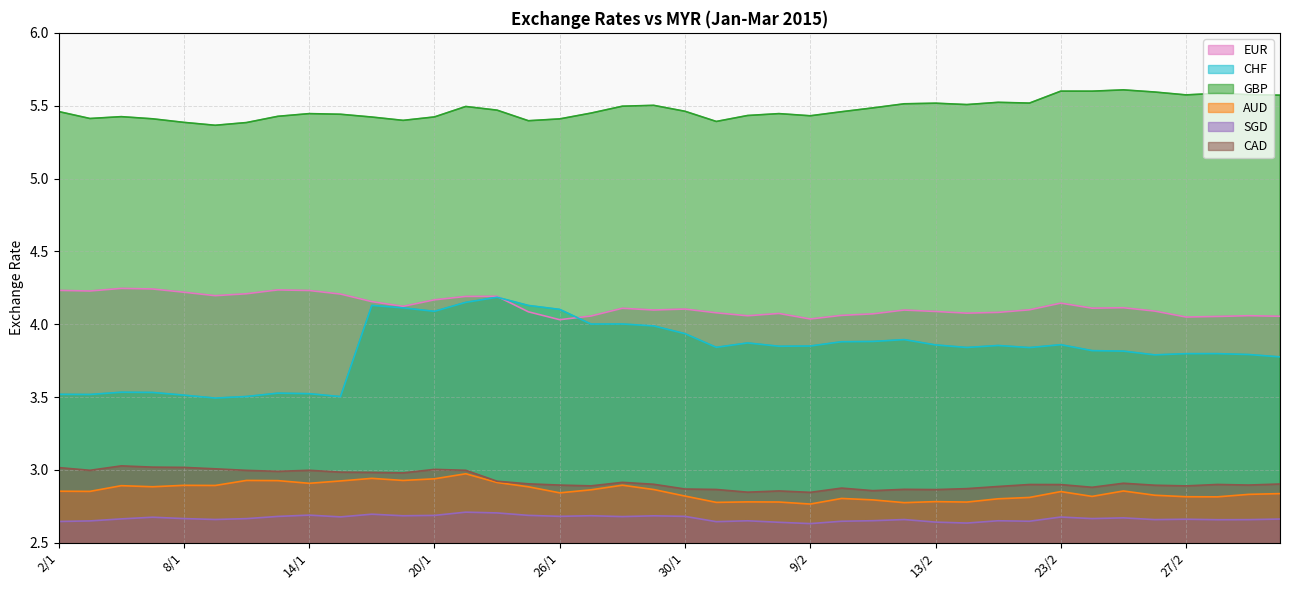

True or false: EUR and CAD intersect in this chart.

False